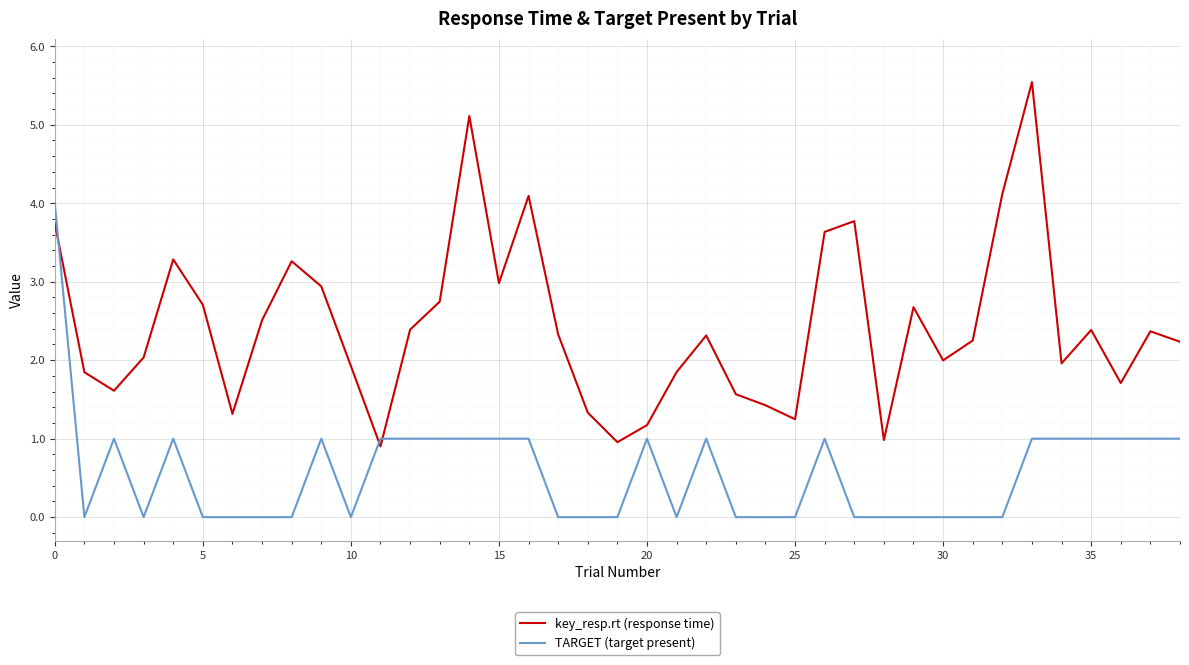

Which series has the largest range (max minus min)?

key_resp.rt (response time)